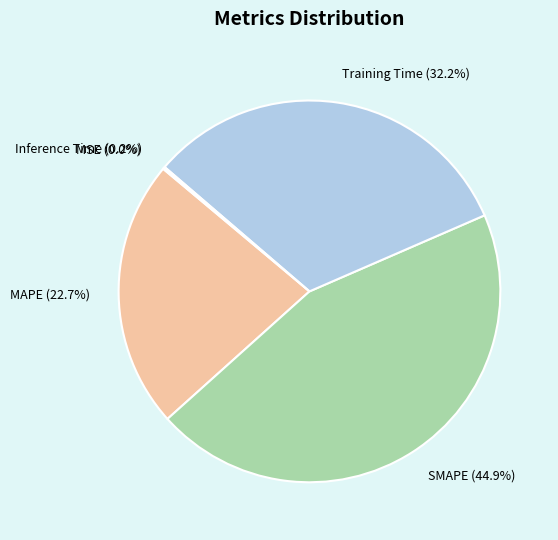

Does any single category account for the majority?

No